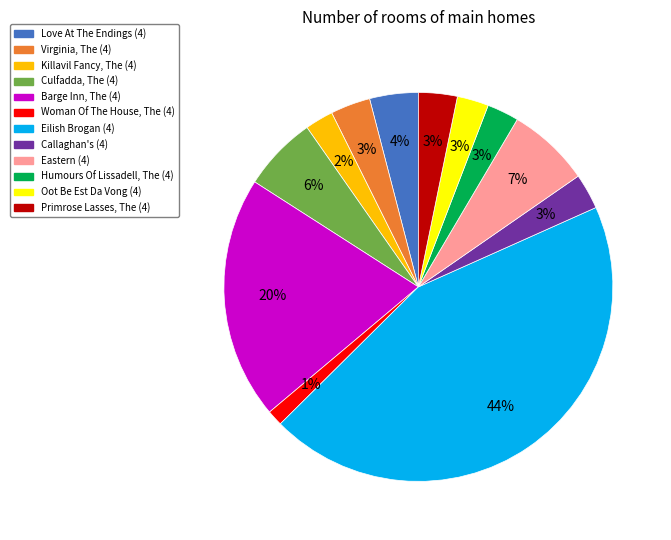

Combined, do Callaghan's (4) and Humours Of Lissadell, The (4) account for over 50%?

No